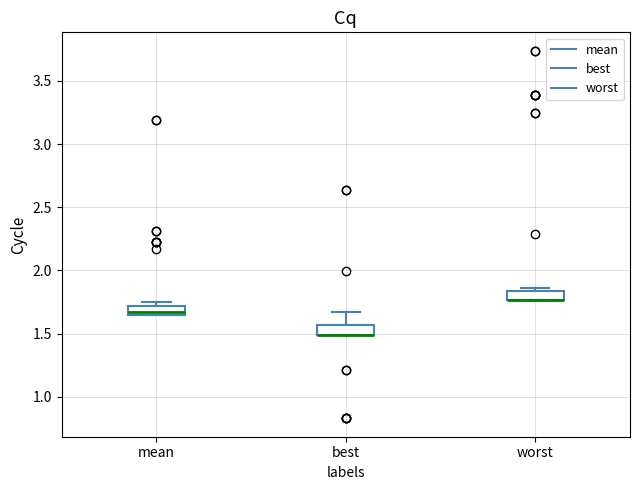

Where is the upper edge of the box for worst on the y-axis? The values are not printed on the chart, so give them approximately, as read against the axis.

1.85